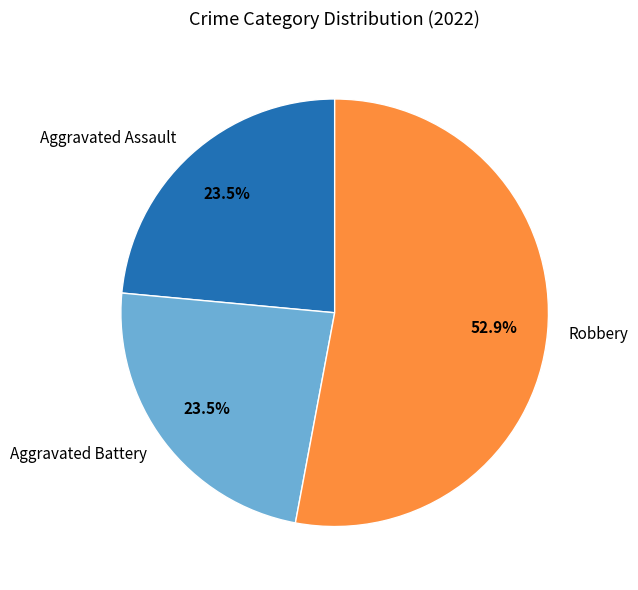

Does any single category account for the majority?

Yes